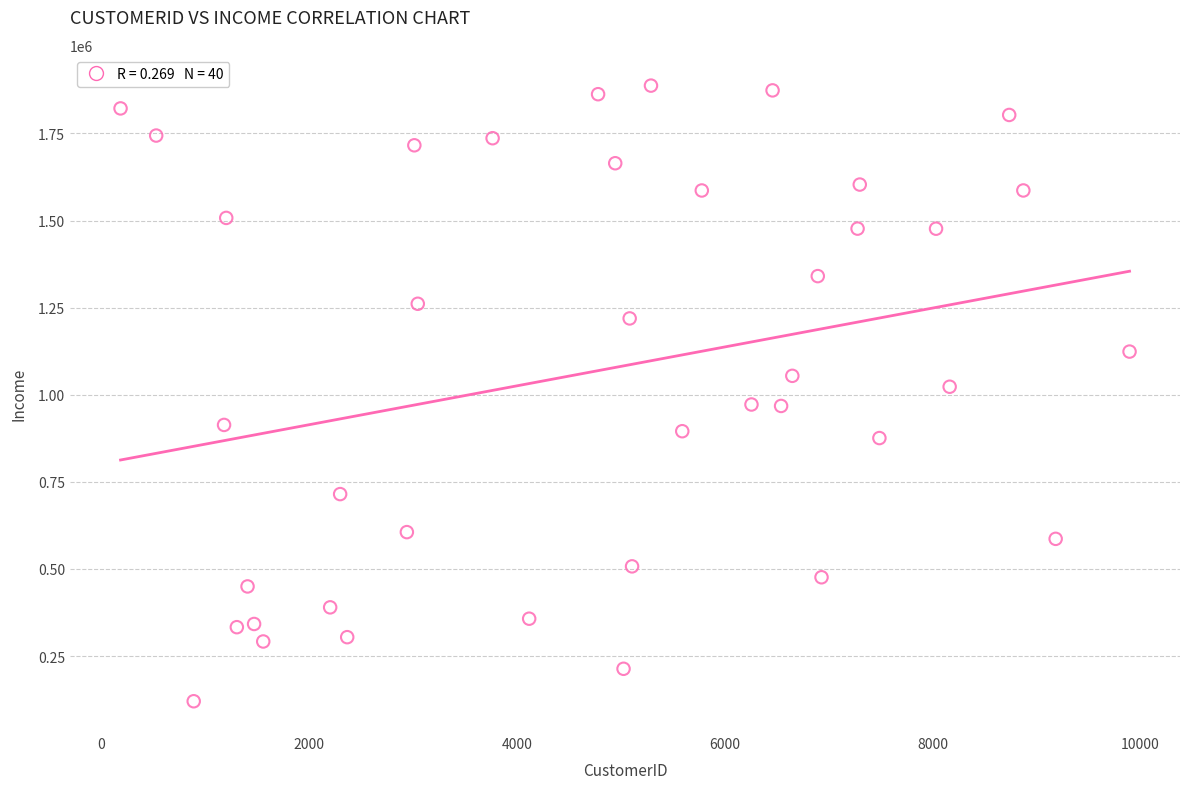

What is the range of Y values (max minus min)?

1767002